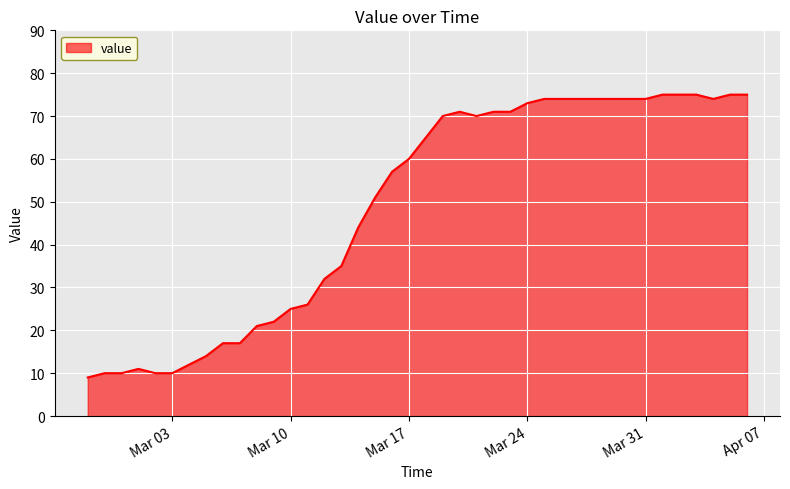

What is the difference between the maximum and minimum values?

66